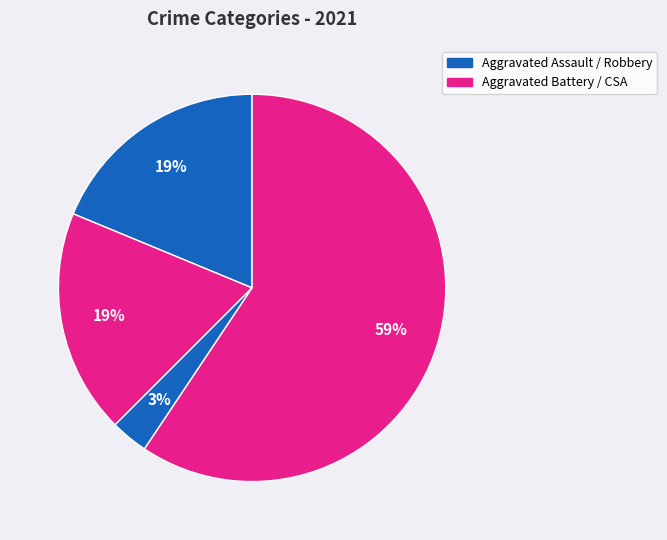

How many segments does this pie chart have?

4